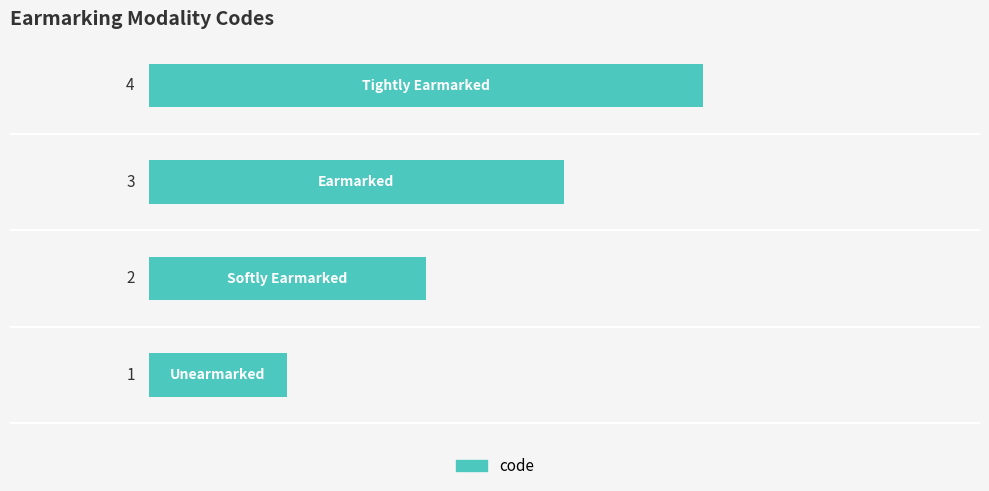

What is the sum of all values?

10